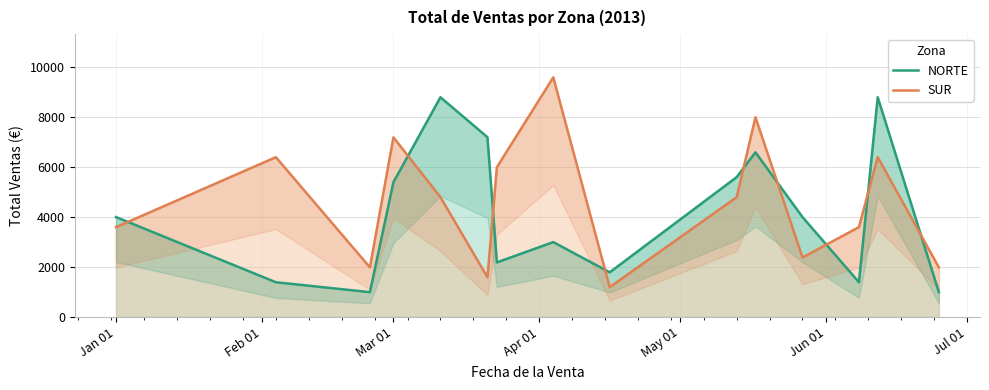

Is it true that SUR equals 6896 at 9?

False